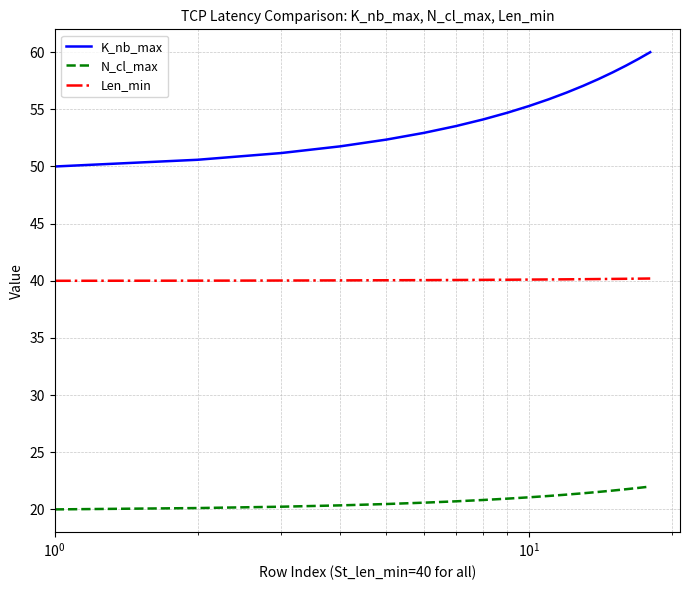

What is the minimum value shown in the chart?

20.0